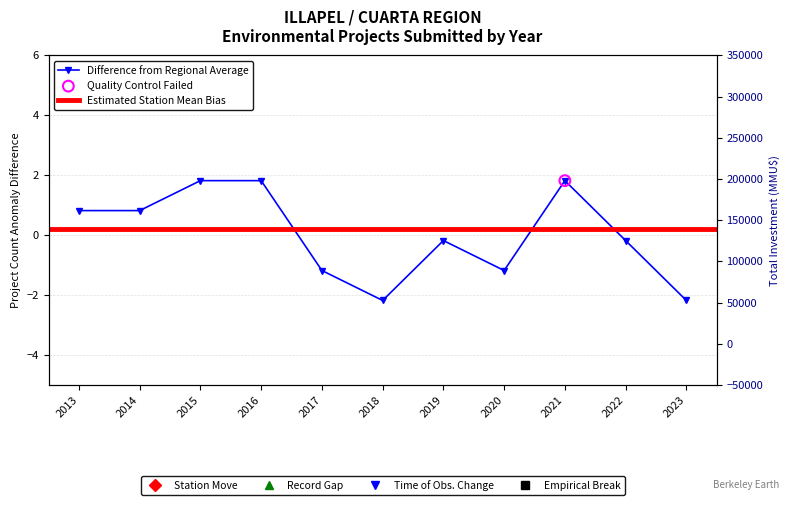

What is the change in value from 2014 to 2017?

-2.0